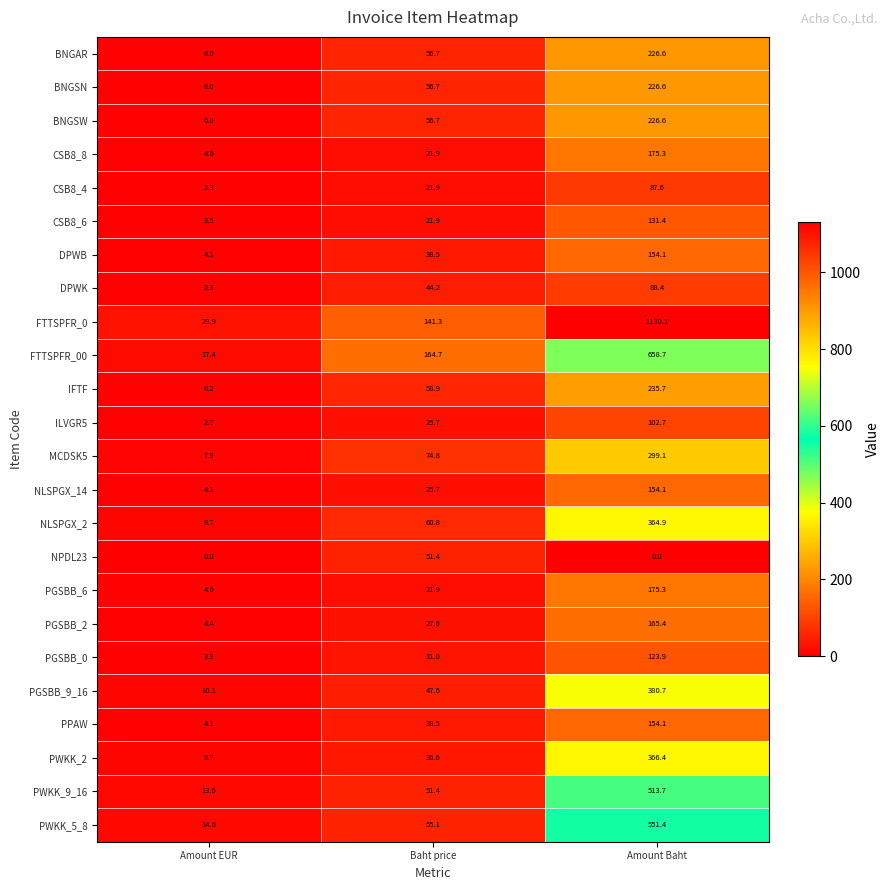

List the labels in order of NLSPGX_2 value, largest first.

Amount Baht, Baht price, Amount EUR